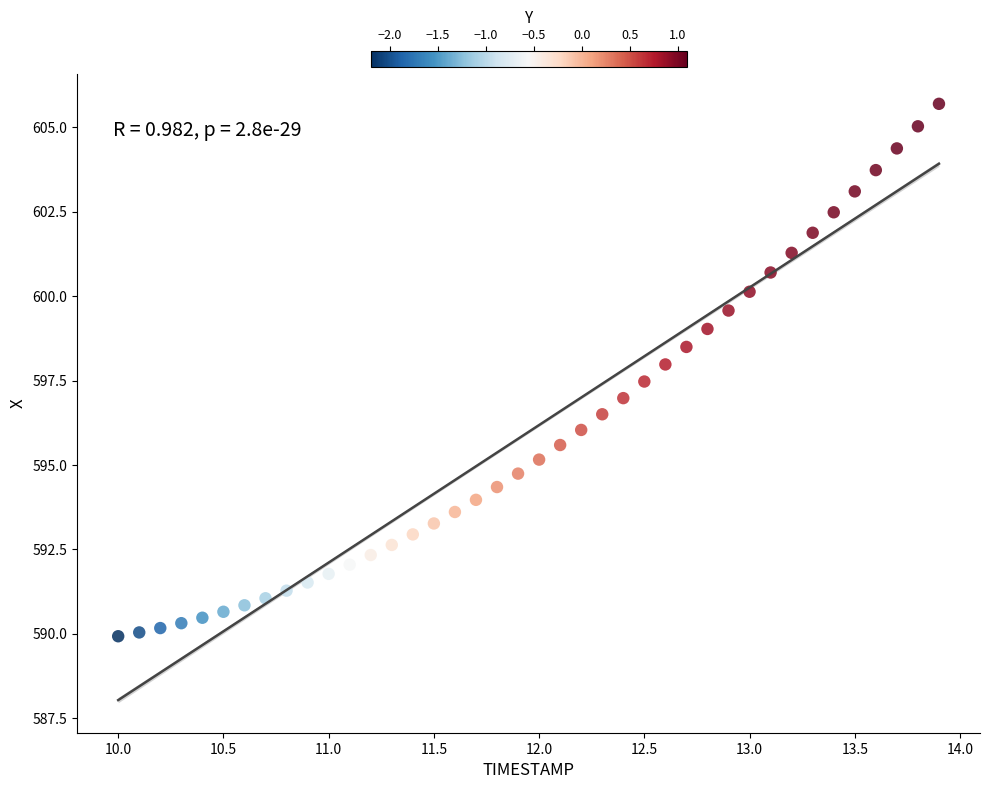

What is the range of Y values (max minus min)?

15.8